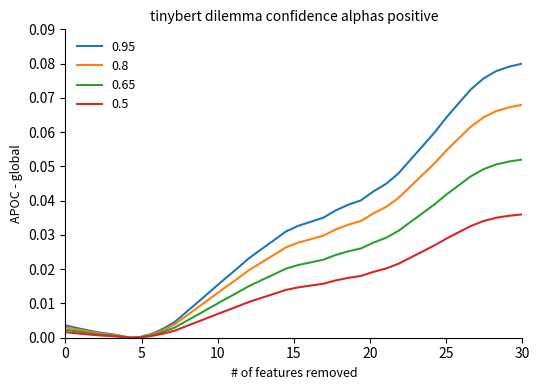

List the series in order of their overall mean, highest first.

0.95, 0.8, 0.65, 0.5